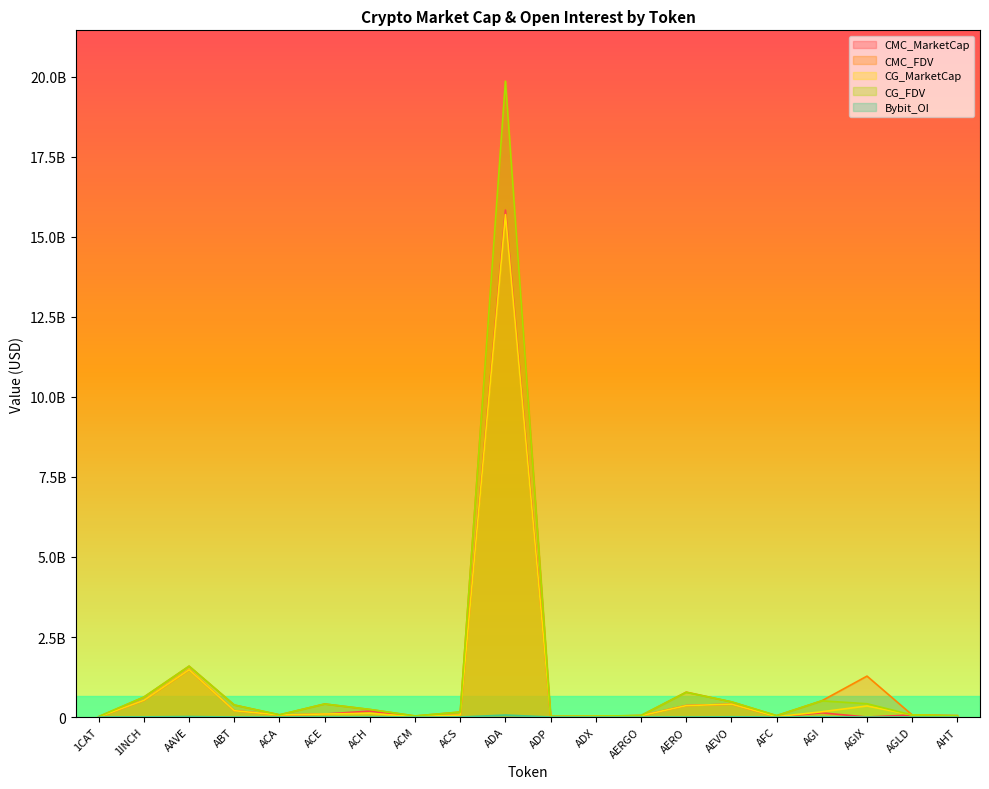

Where is the first local maximum for CMC_FDV?

AAVE